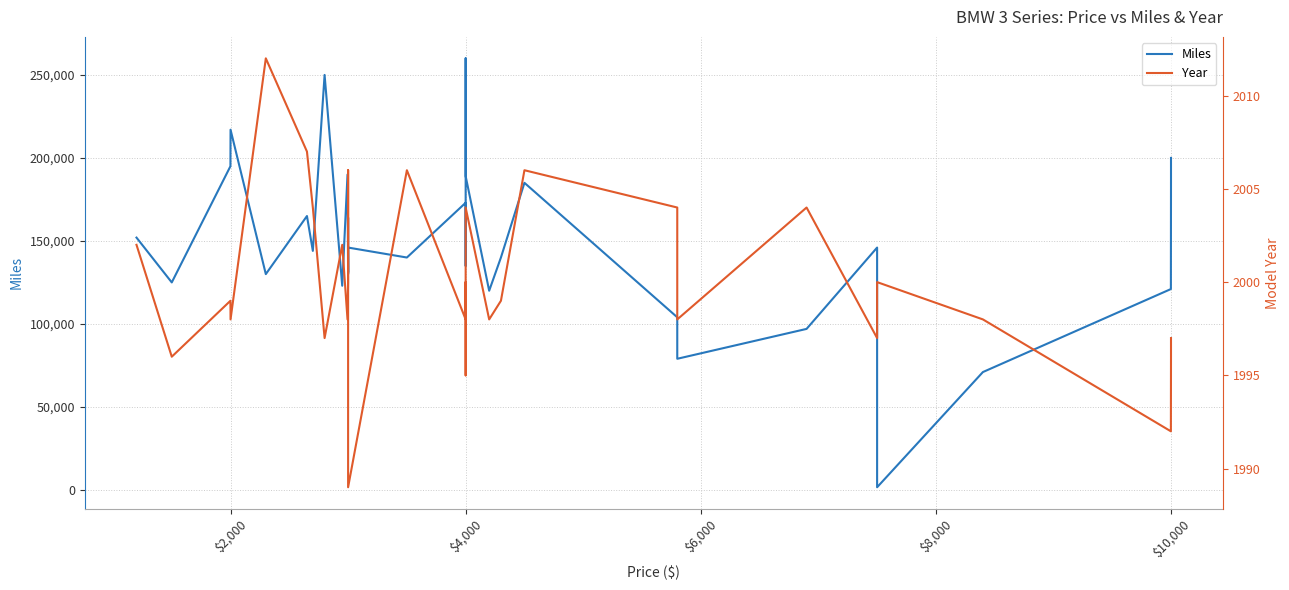

Is the value of Year at 26 greater than the value of Miles at 19?

No